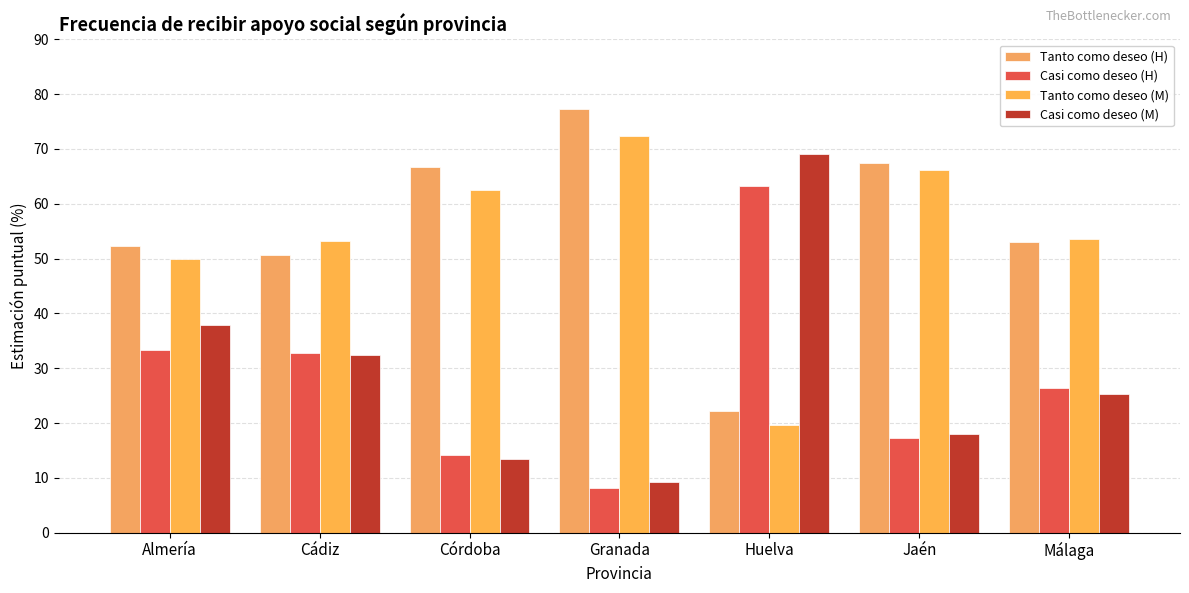

At how many categories does at least one series exceed 50?

7